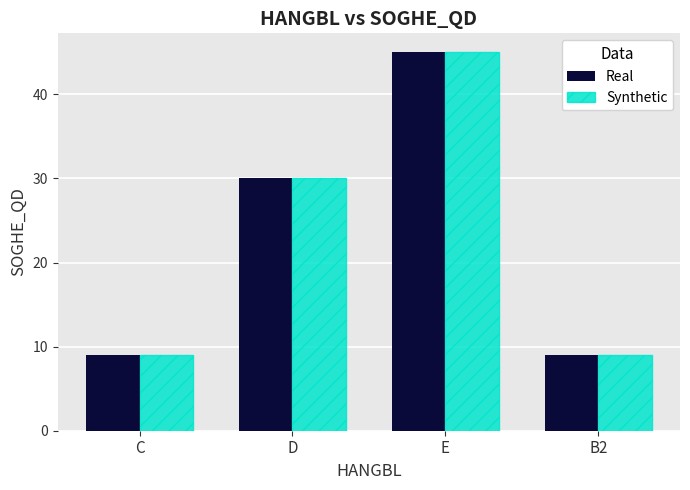

Reading left to right, extract all data points from this chart.

Real: C=9	D=30	E=45	B2=9
Synthetic: C=9	D=30	E=45	B2=9